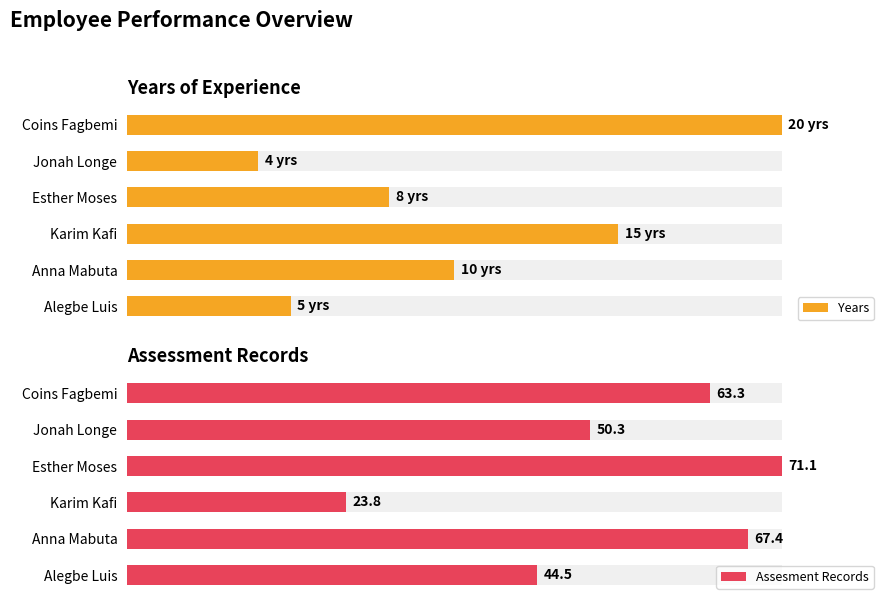

List the labels in order of Assesment Records value, smallest first.

2, 0, 4, 5, 1, 3